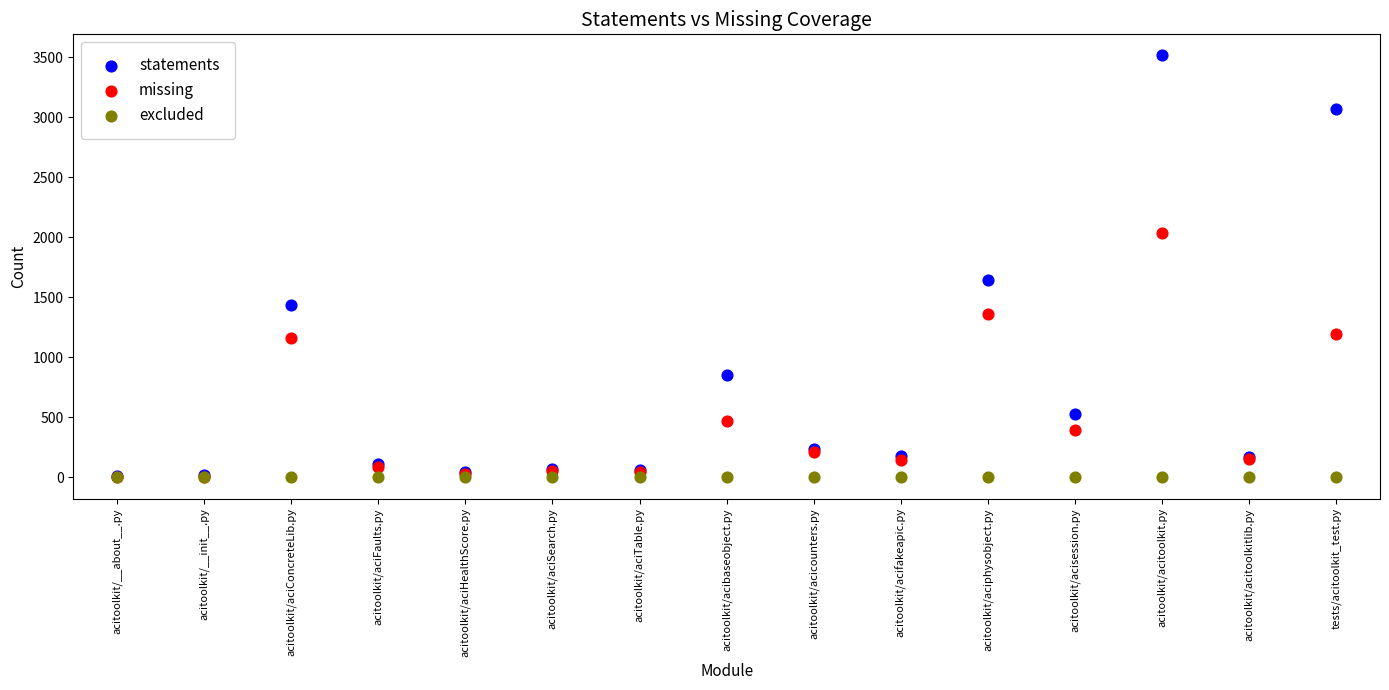

Which series reaches the maximum Y coordinate?

statements